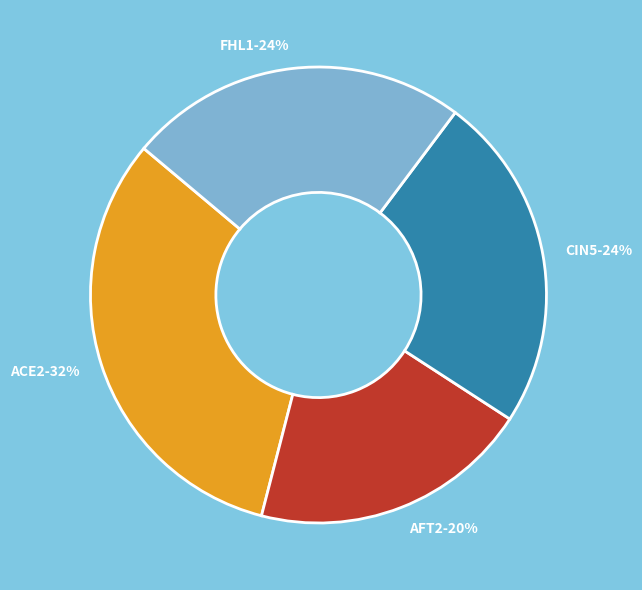

The FHL1 slice represents 39% of the pie. True or false?

False